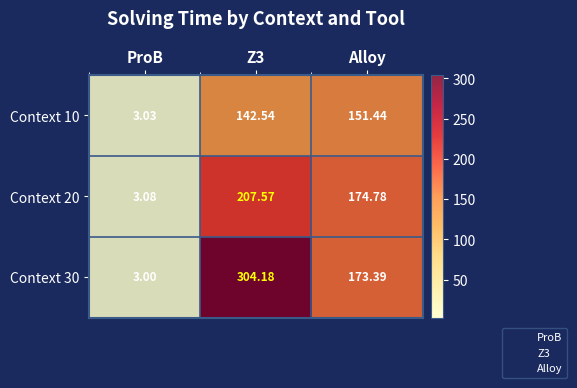

At how many categories does at least one series exceed 100?

2